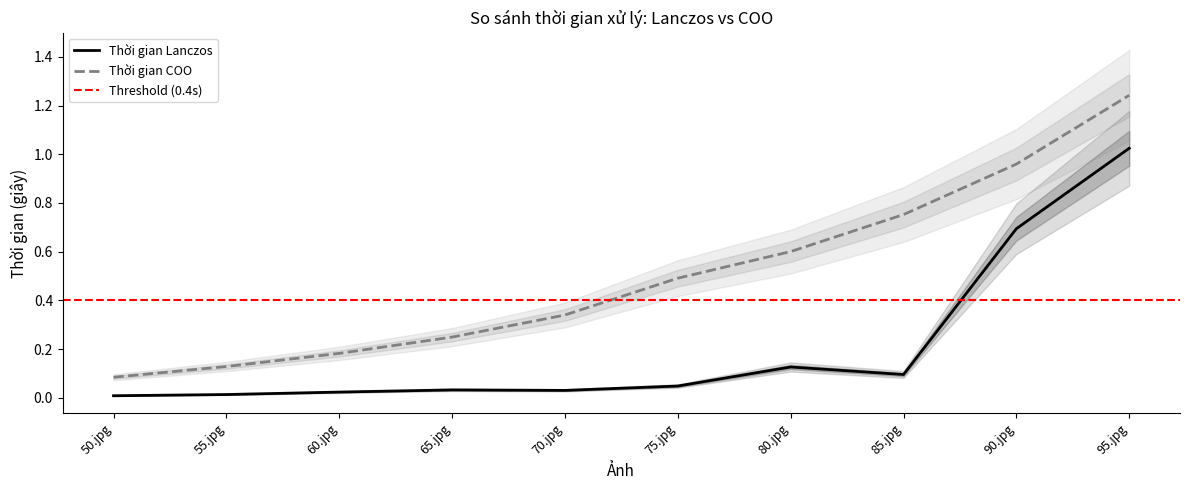

What is the label of the 7th point from the left?

80.jpg